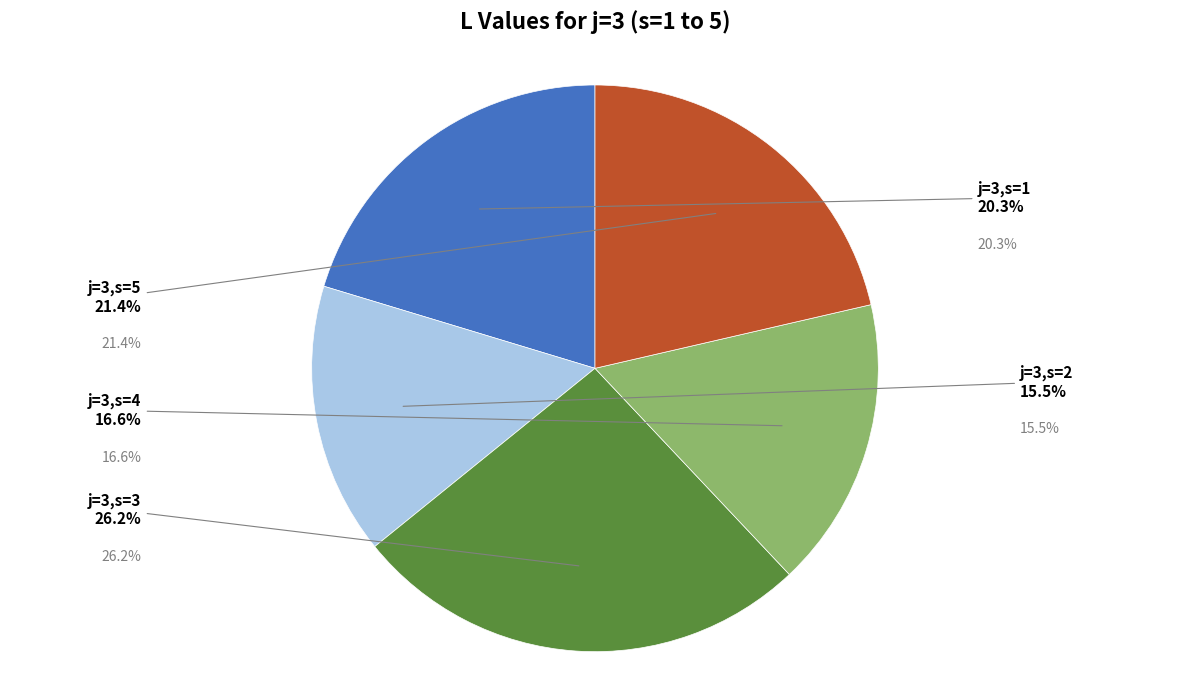

Which category has the biggest portion of the pie?

j=3,s=3